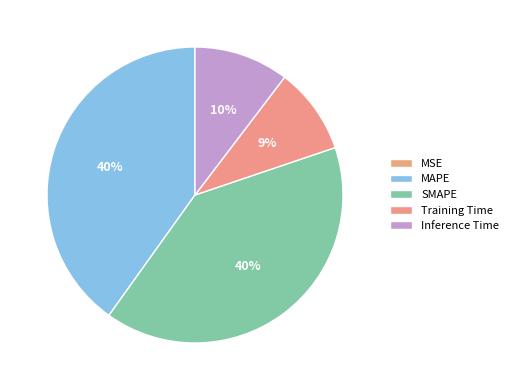

To the nearest percent, what is the combined percentage of MSE and MAPE?

40%